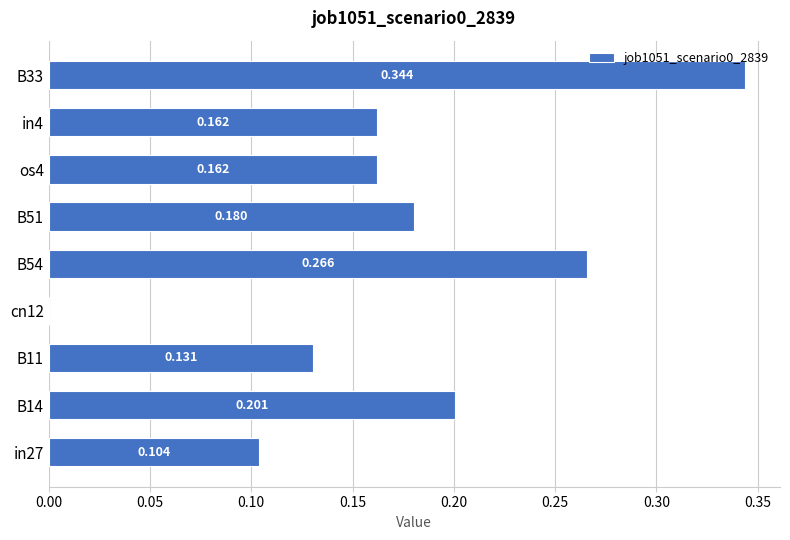

How many positive values are there?

8